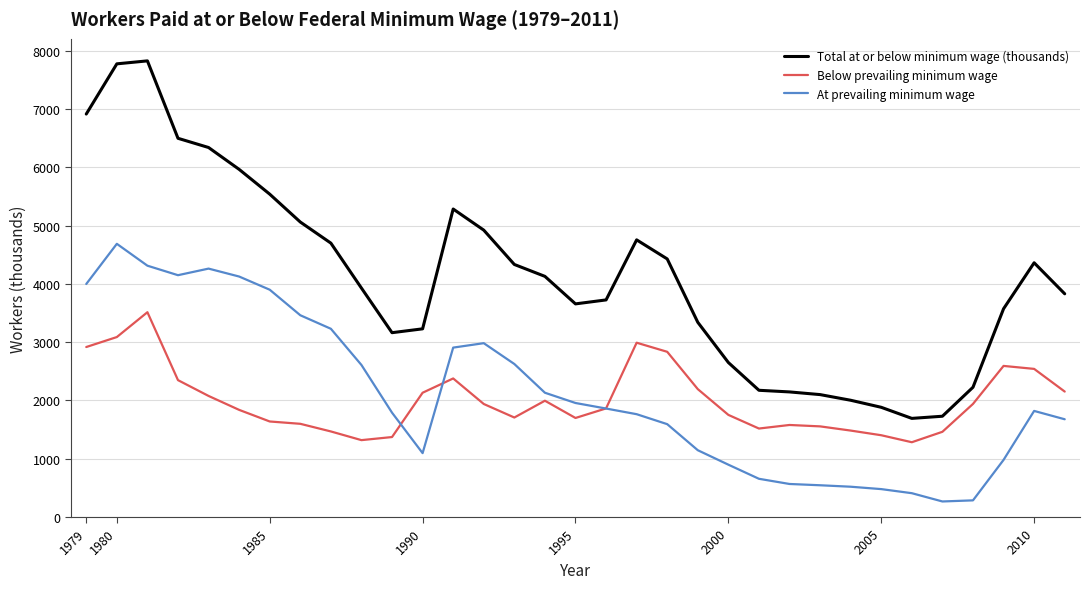

Which series has the largest range (max minus min)?

Total at or below minimum wage (thousands)